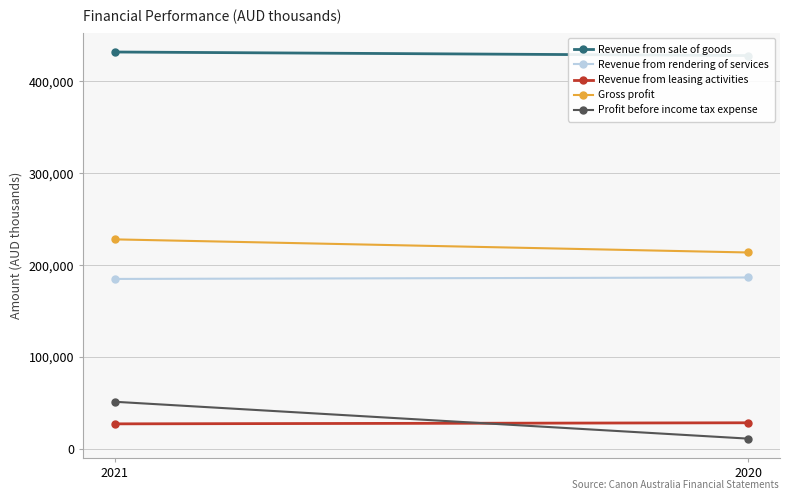

What is the value of the Revenue from sale of goods point at the 1st from the left?

431957